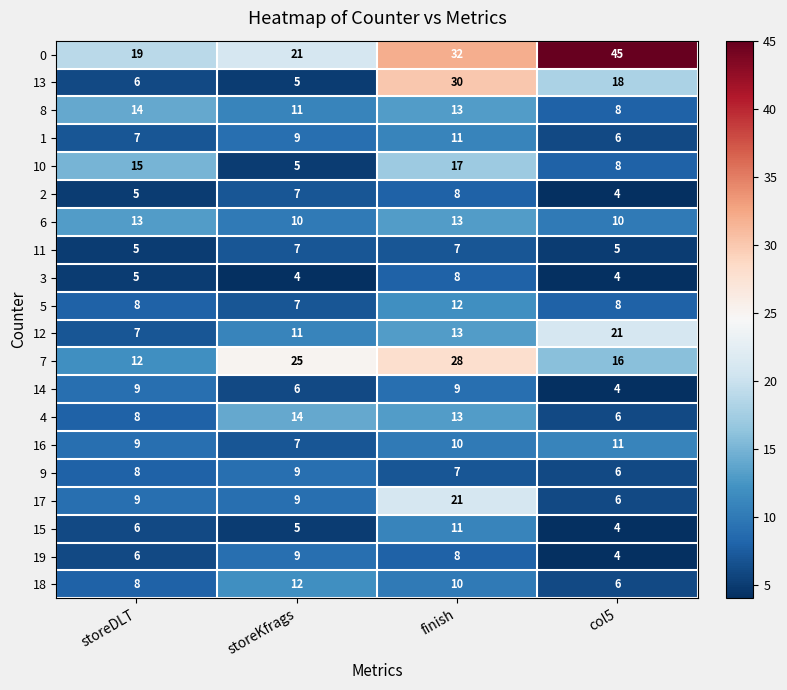

Read the 1 value at finish.

11